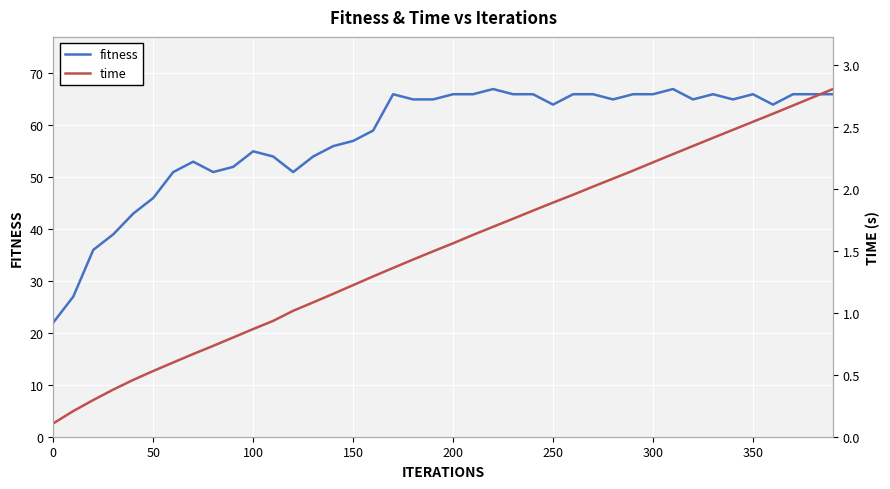

How many lines are shown in the chart?

2